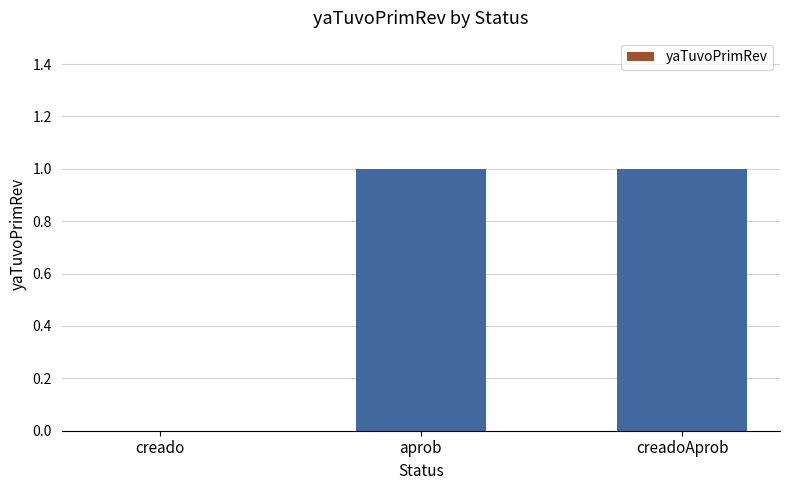

The chart shows a value of 1 at aprob. True or false?

True